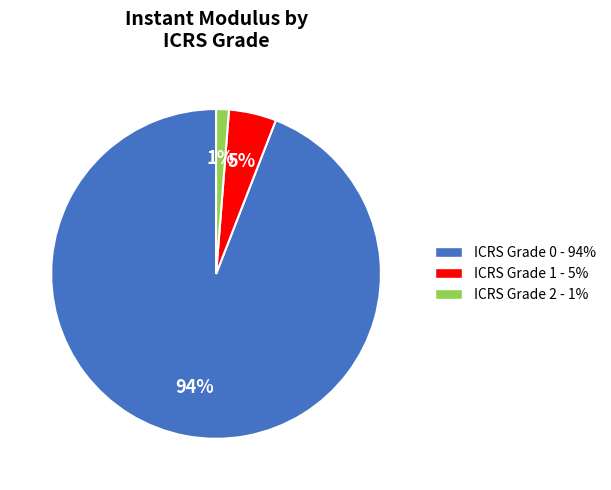

Do ICRS Grade 0 - 94% and ICRS Grade 1 - 5% together represent more than half of the pie?

Yes